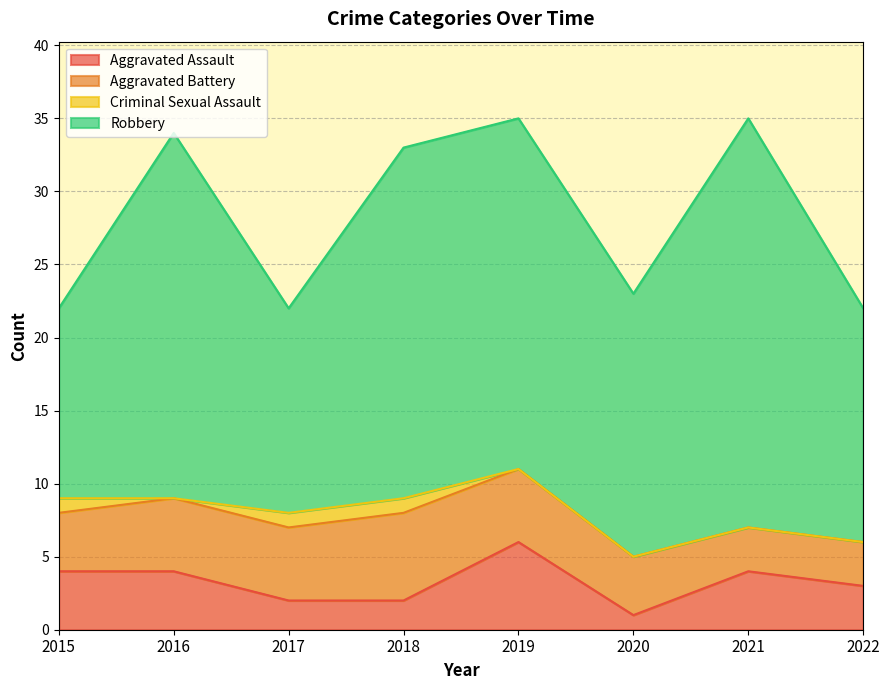

What is the sum of the Aggravated Assault values at 2020 and 2022?

4